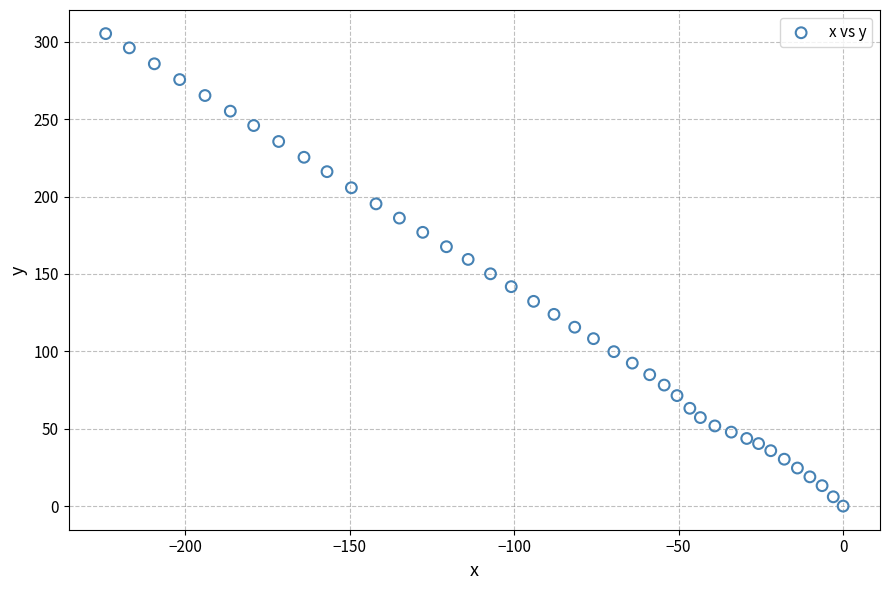

What is the range of X values (max minus min)?

224.2